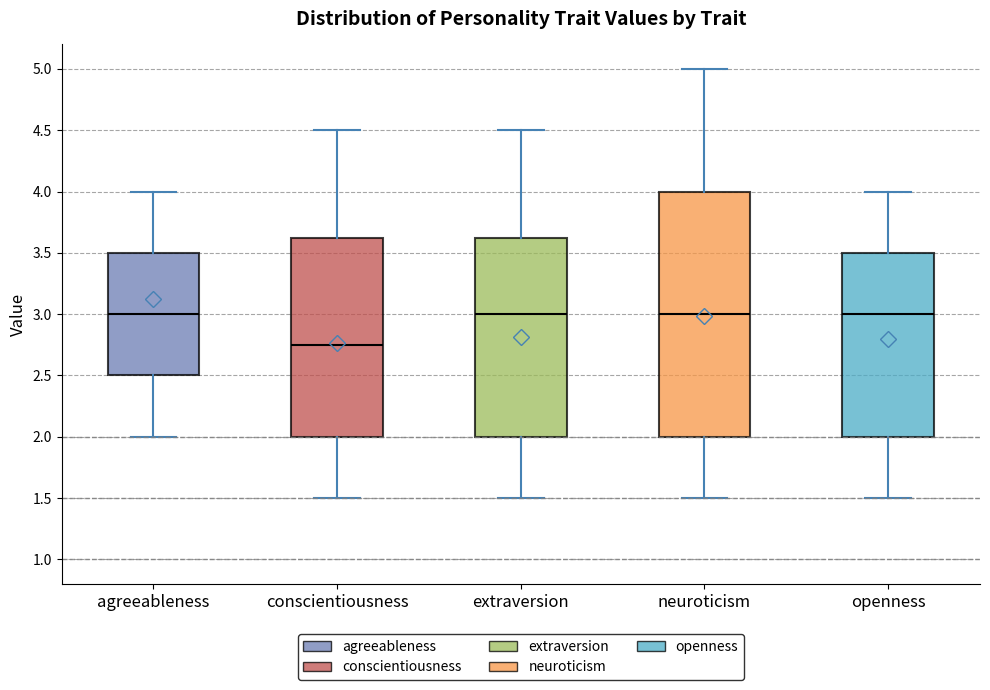

Reading left to right, transcribe this box plot: for each box, give where its median line is, the range the box spans, and where its two whiskers end, as read against the y-axis. The values are not printed on the chart, so give them approximately, as read against the axis.

agreeableness: median 3.00, box 2.50 to 3.50, whiskers 2.00 to 4.00
conscientiousness: median 2.75, box 2.00 to 3.65, whiskers 1.50 to 4.50
extraversion: median 3.00, box 2.00 to 3.65, whiskers 1.50 to 4.50
neuroticism: median 3.00, box 2.00 to 4.00, whiskers 1.50 to 5.00
openness: median 3.00, box 2.00 to 3.50, whiskers 1.50 to 4.00